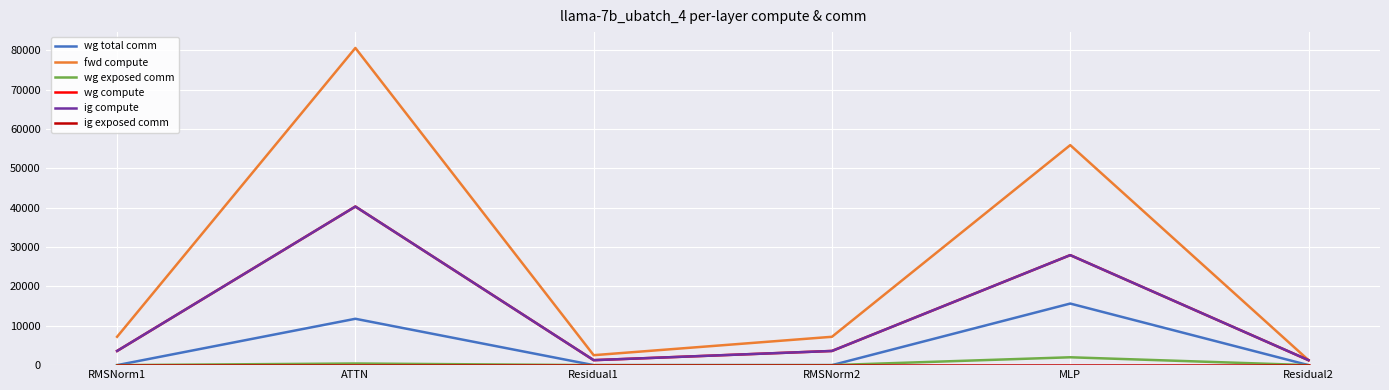

Does the chart have visible grid lines?

Yes